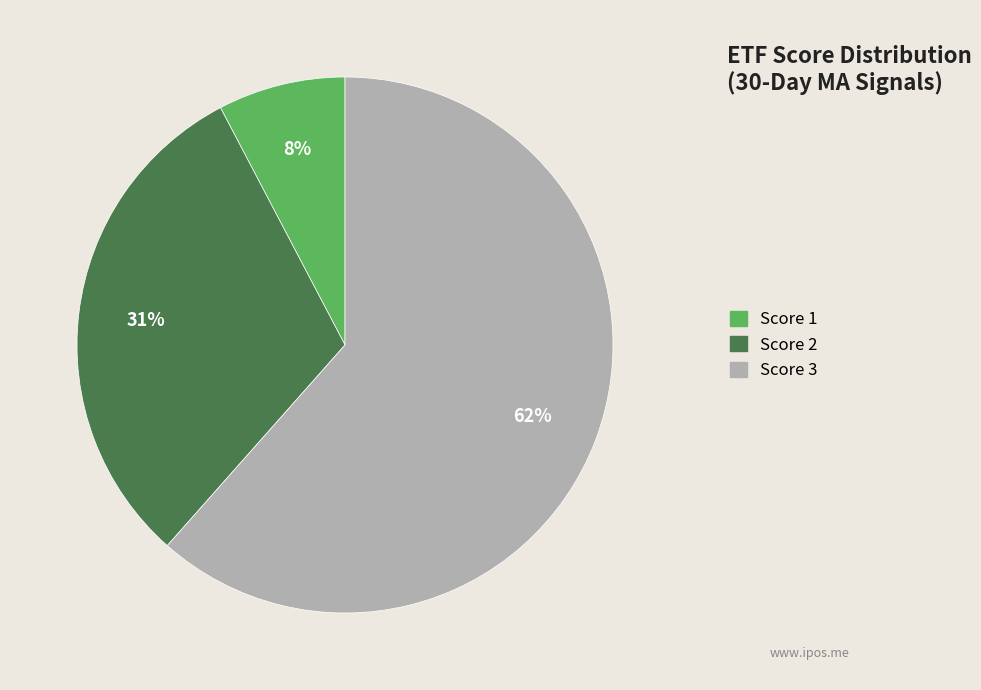

Is it true that Score 3 is 62% of the pie?

True